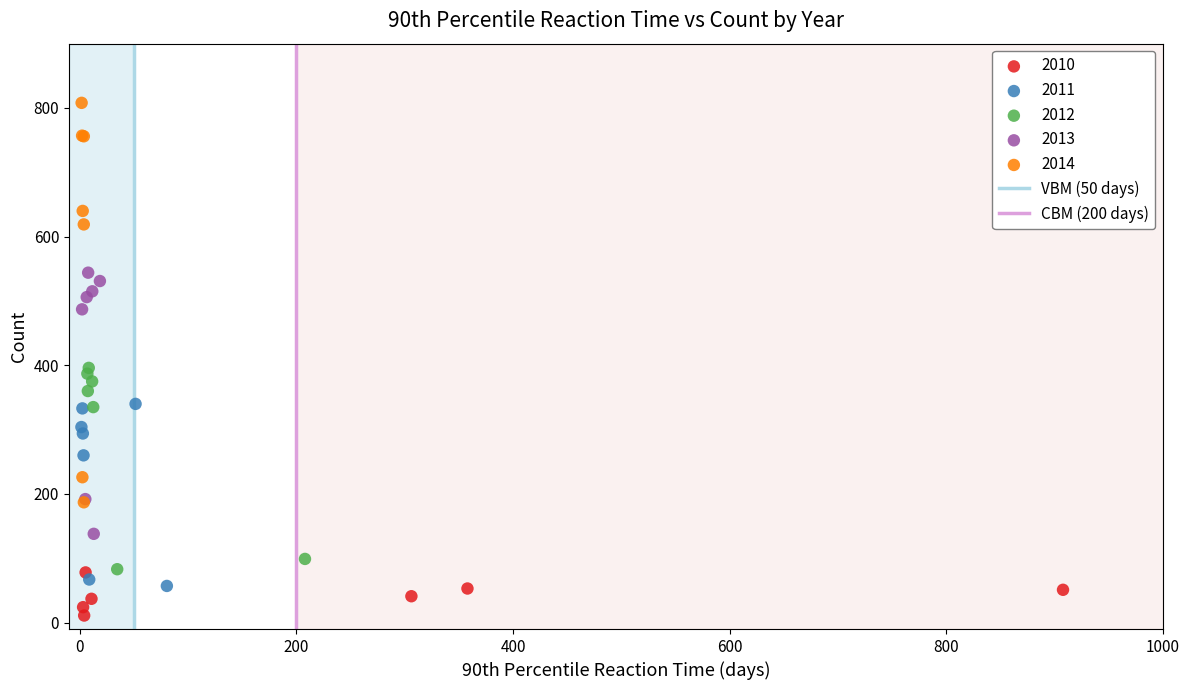

Which series reaches the maximum Y coordinate?

2014